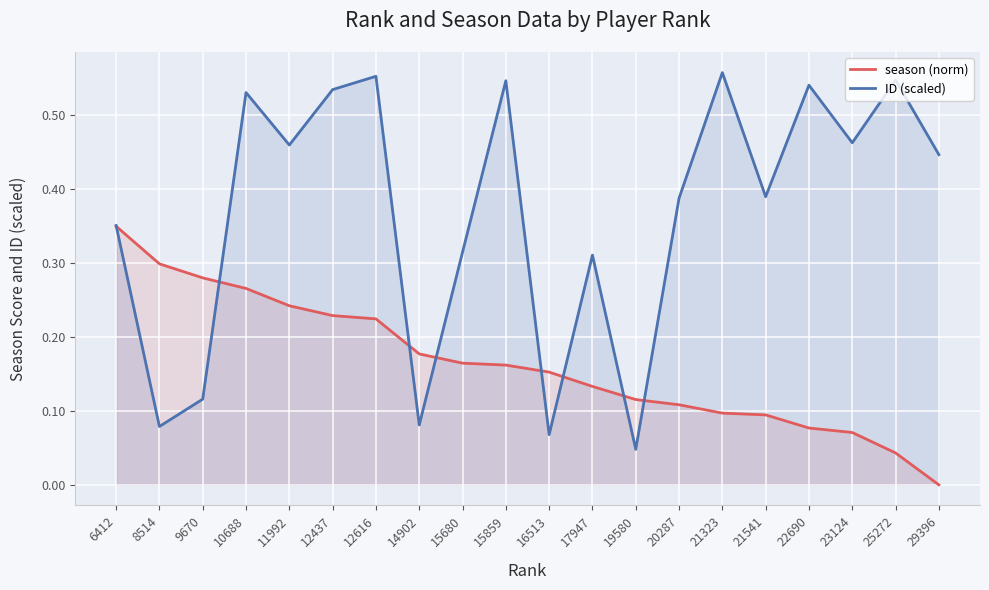

Does the chart display data point markers on the line(s)?

No